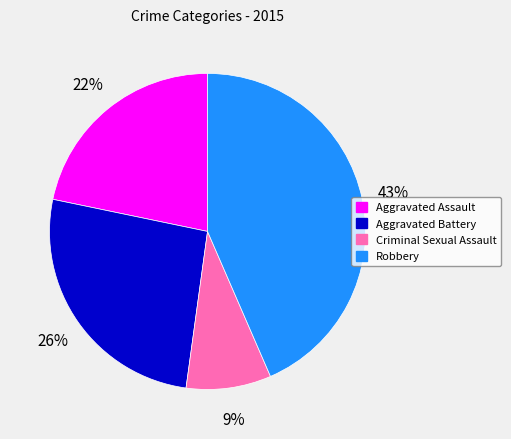

How many segments does this pie chart have?

4